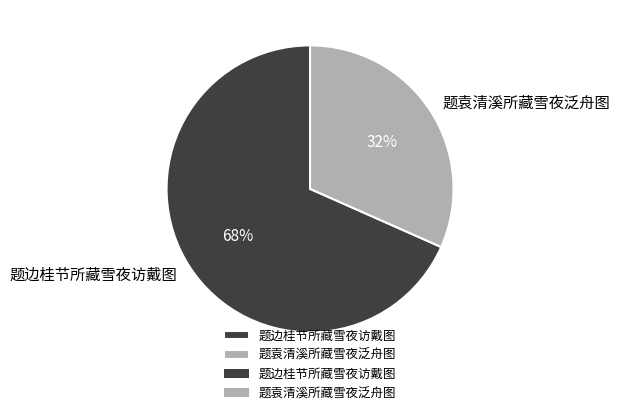

True or false: 题边桂节所藏雪夜访戴图 accounts for 68% of the total.

True